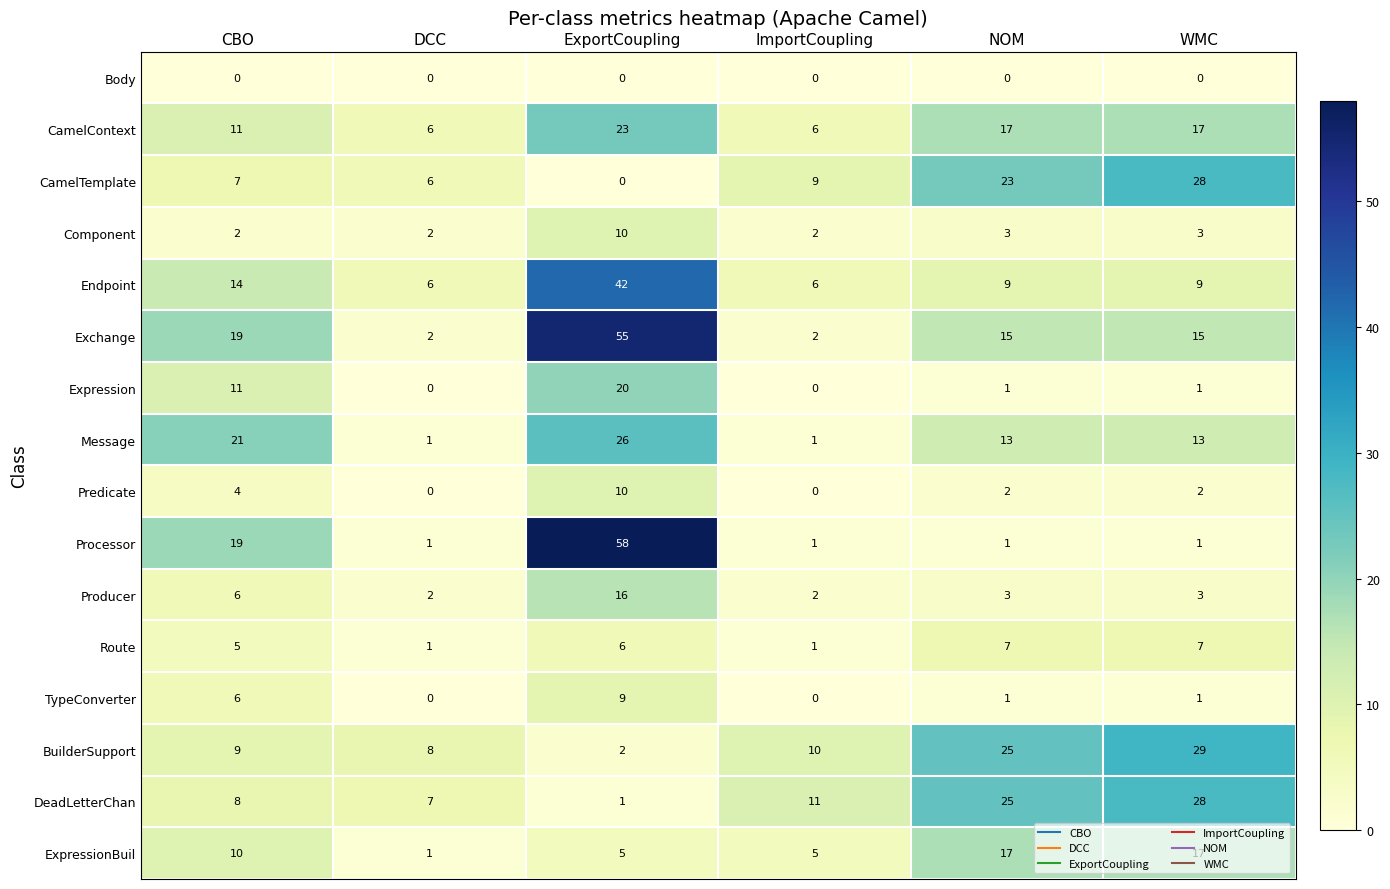

How many distinct data groups are displayed?

16